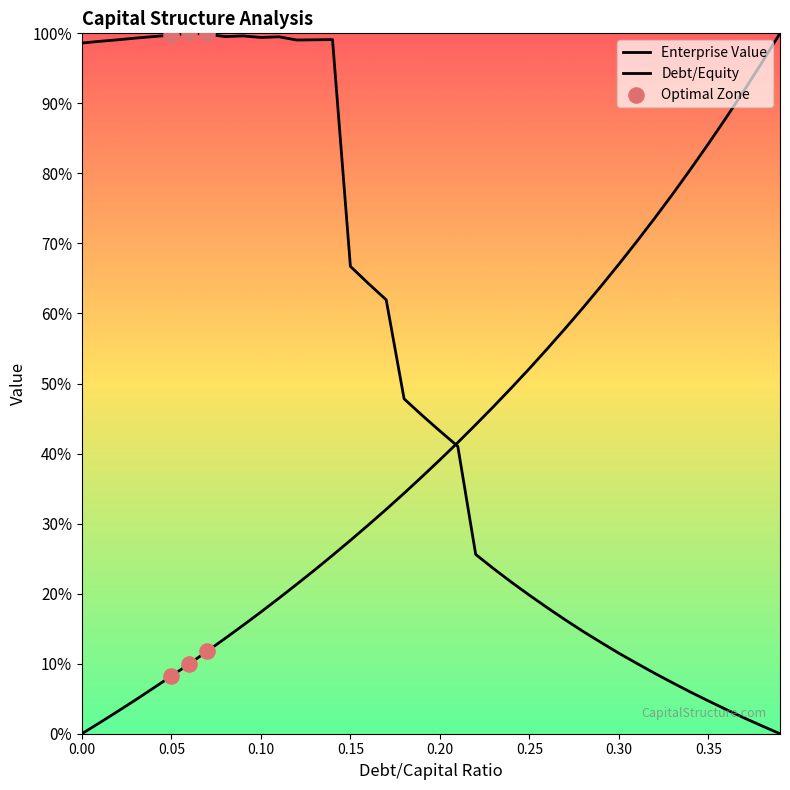

Which series reaches the minimum Y coordinate?

debt_capital